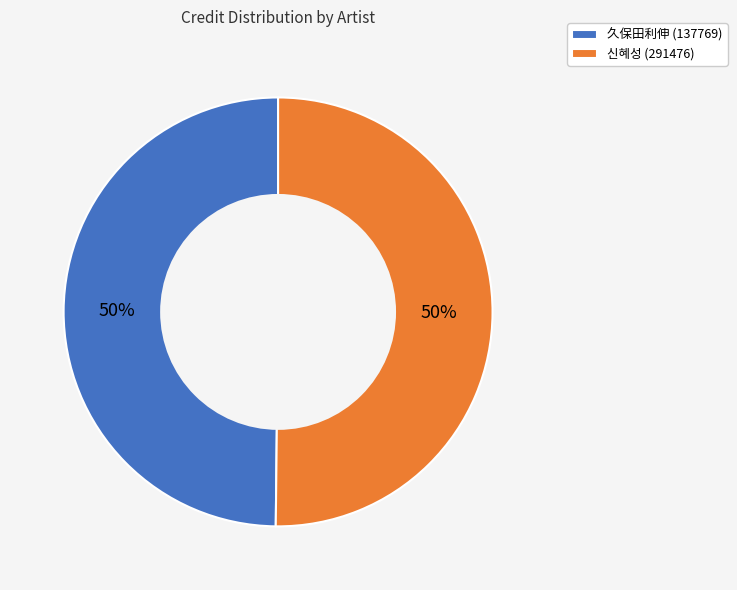

Is the sum of 신혜성 (291476) and 久保田利伸 (137769) greater than half?

Yes